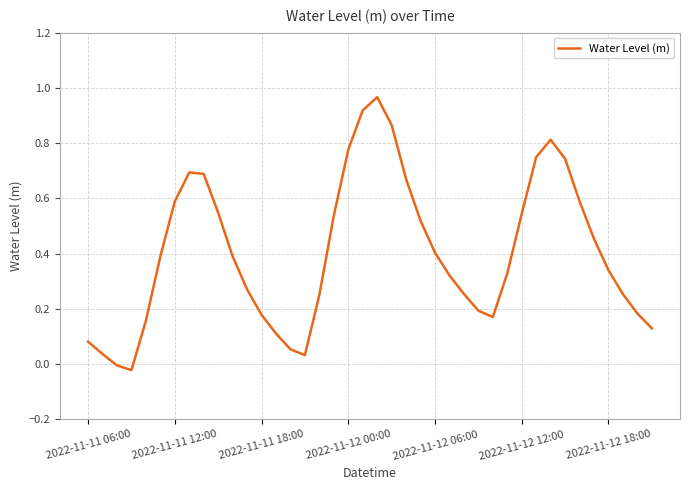

True or false: the data has more than 0 interior local peaks.

True